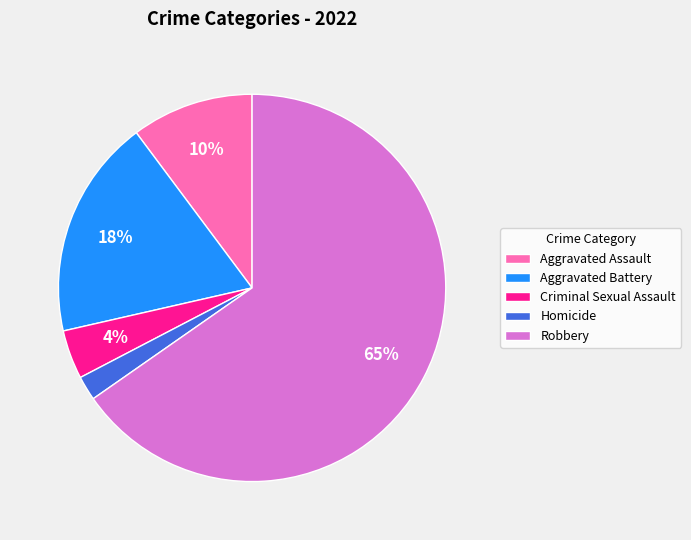

Between Robbery and Criminal Sexual Assault, which is larger?

Robbery